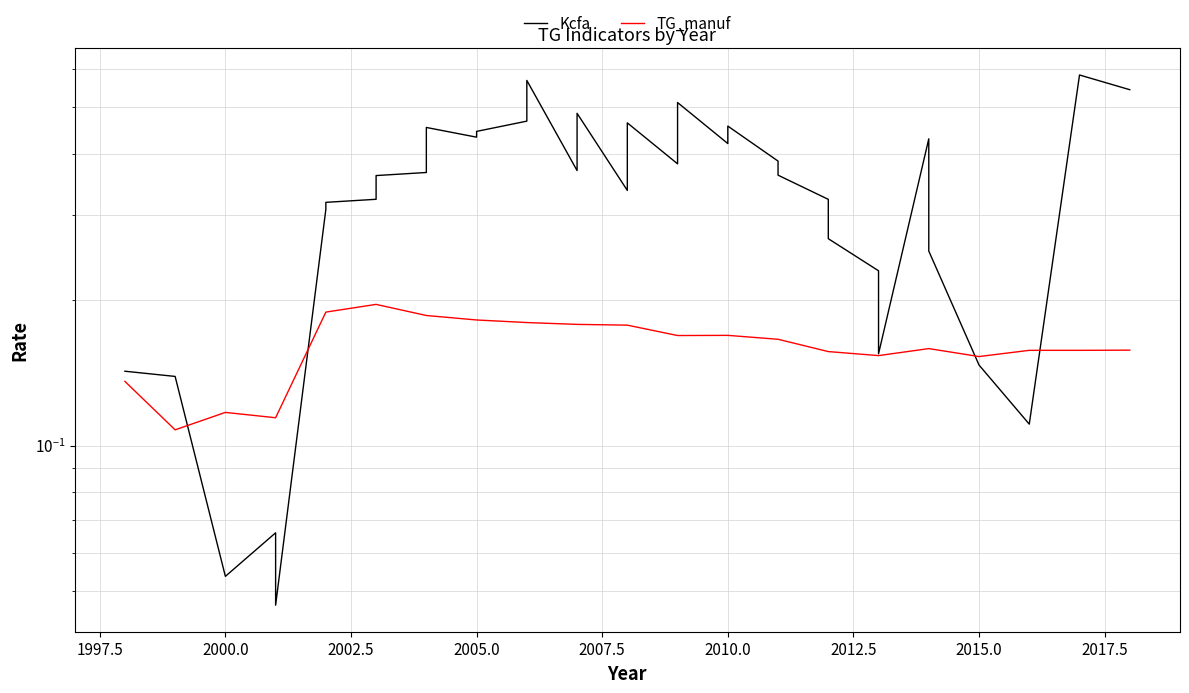

Does the chart display data point markers on the line(s)?

No